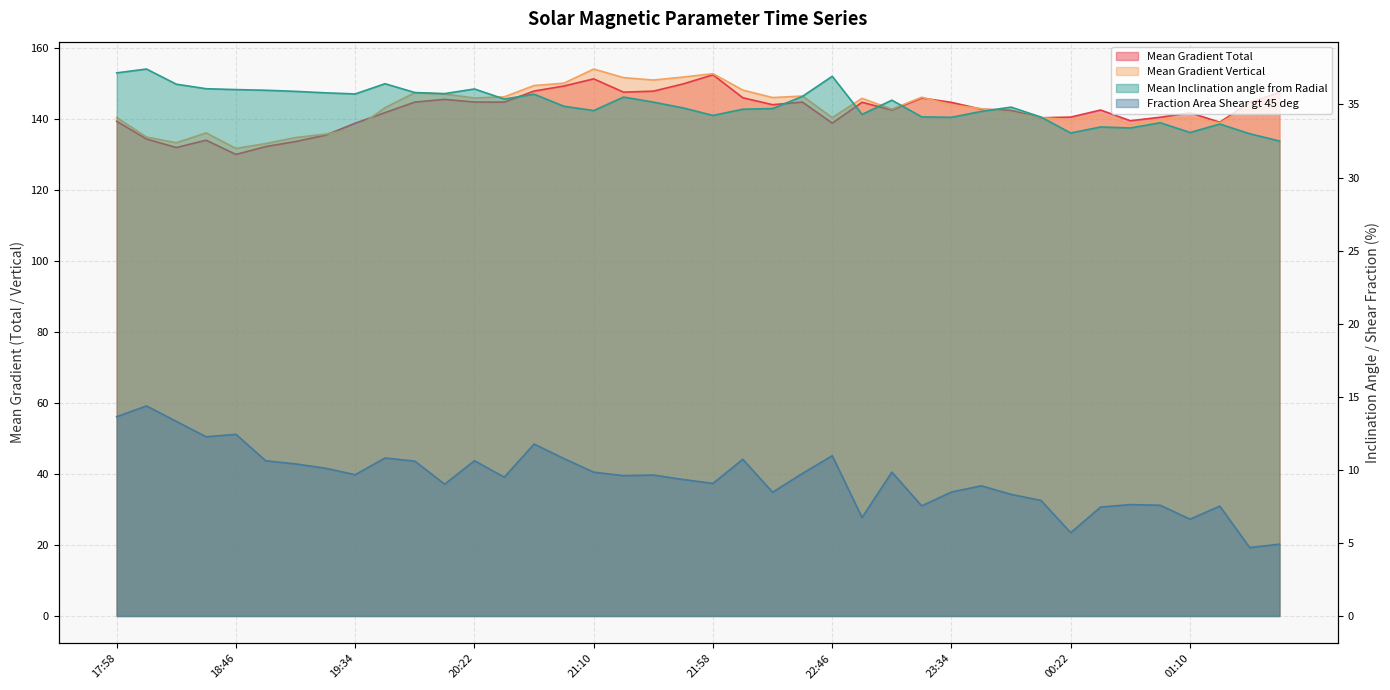

How many values in the Mean Inclination angle from Radial series are below 35?

20